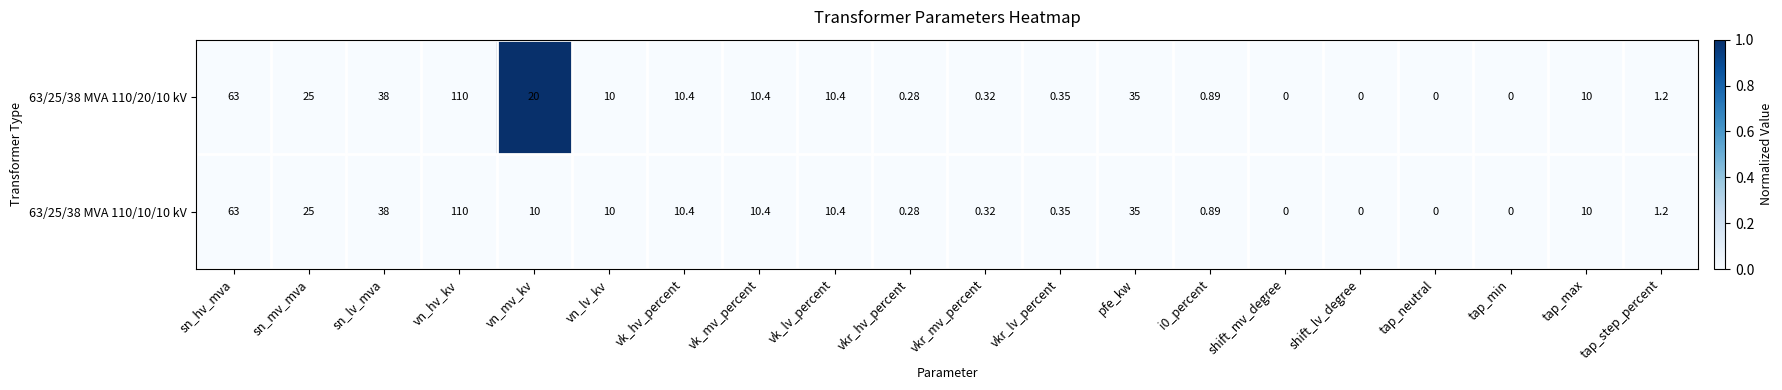

Which category has the highest value across all series?

vn_hv_kv